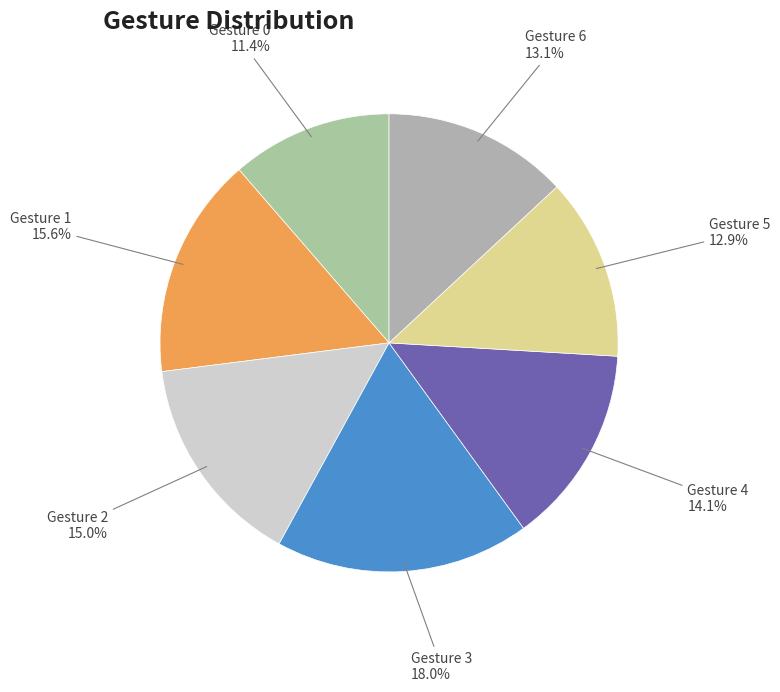

How many segments does this pie chart have?

7